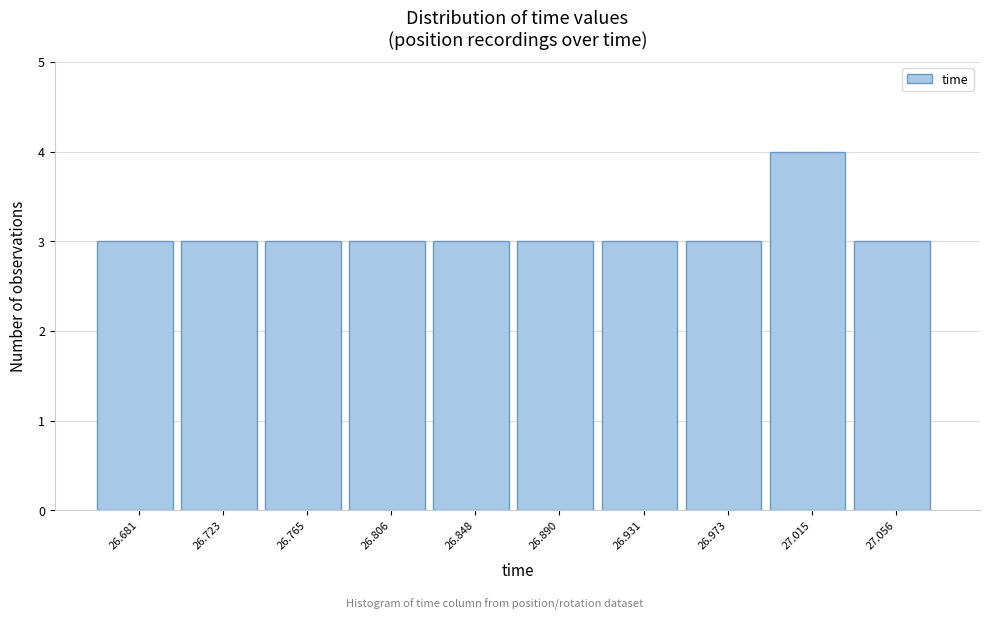

Reading right to left, what are all the values shown in this chart?

3	4	3	3	3	3	3	3	3	3